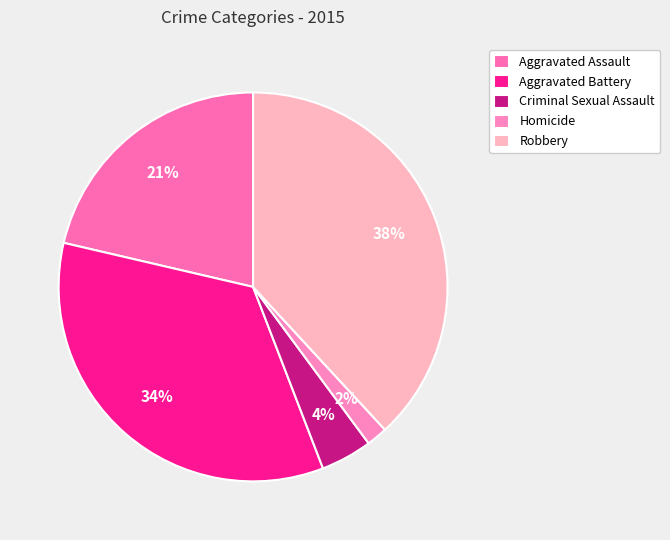

Which slice is the smallest?

Homicide